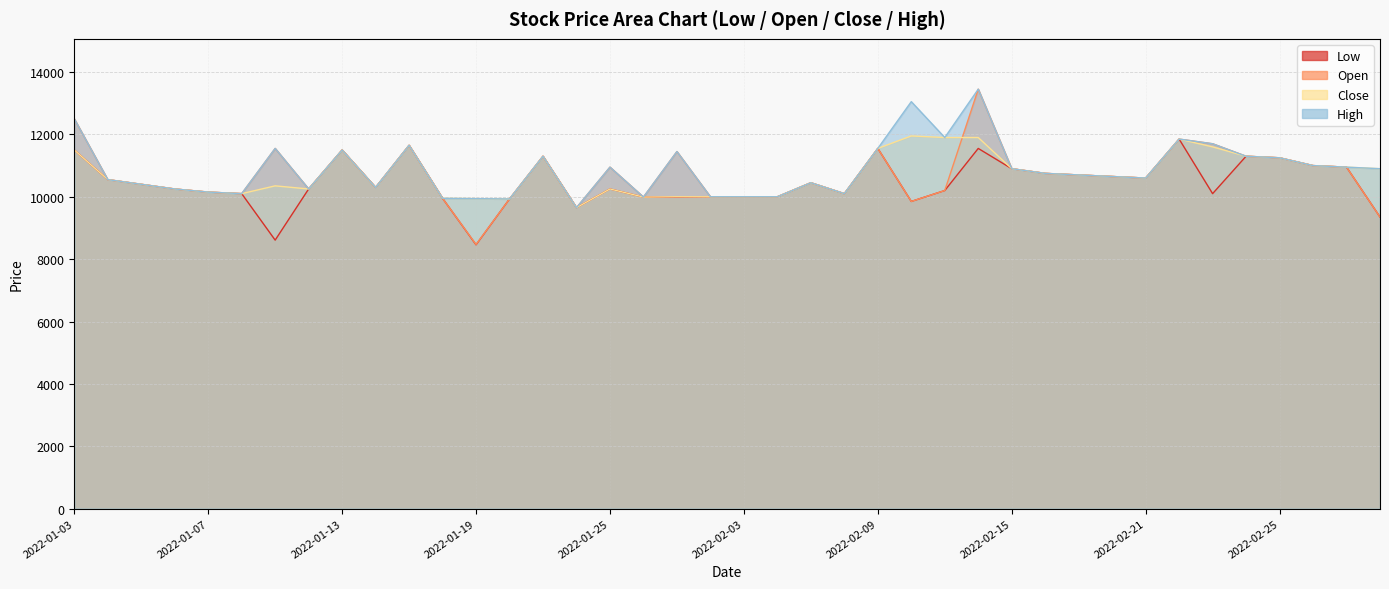

Which series has the widest spread of values?

Open